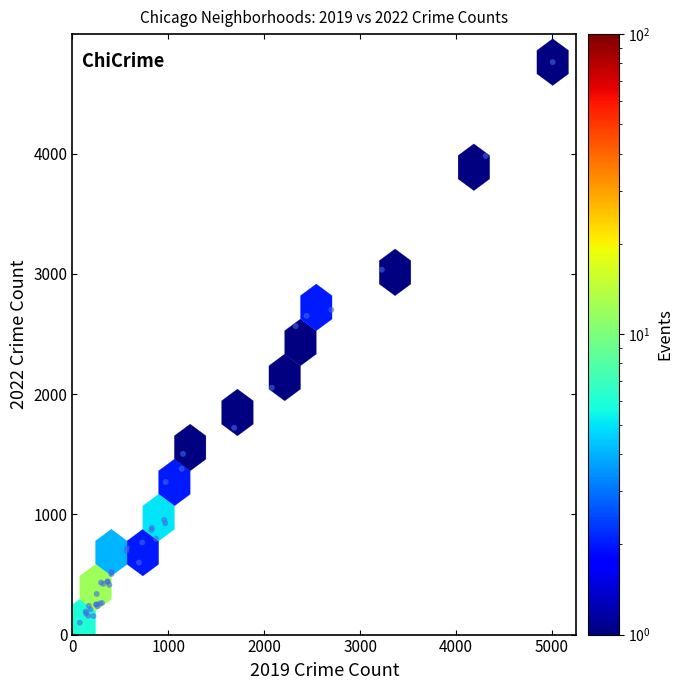

What Y value in the scatter plot is closest to 2430?

2566